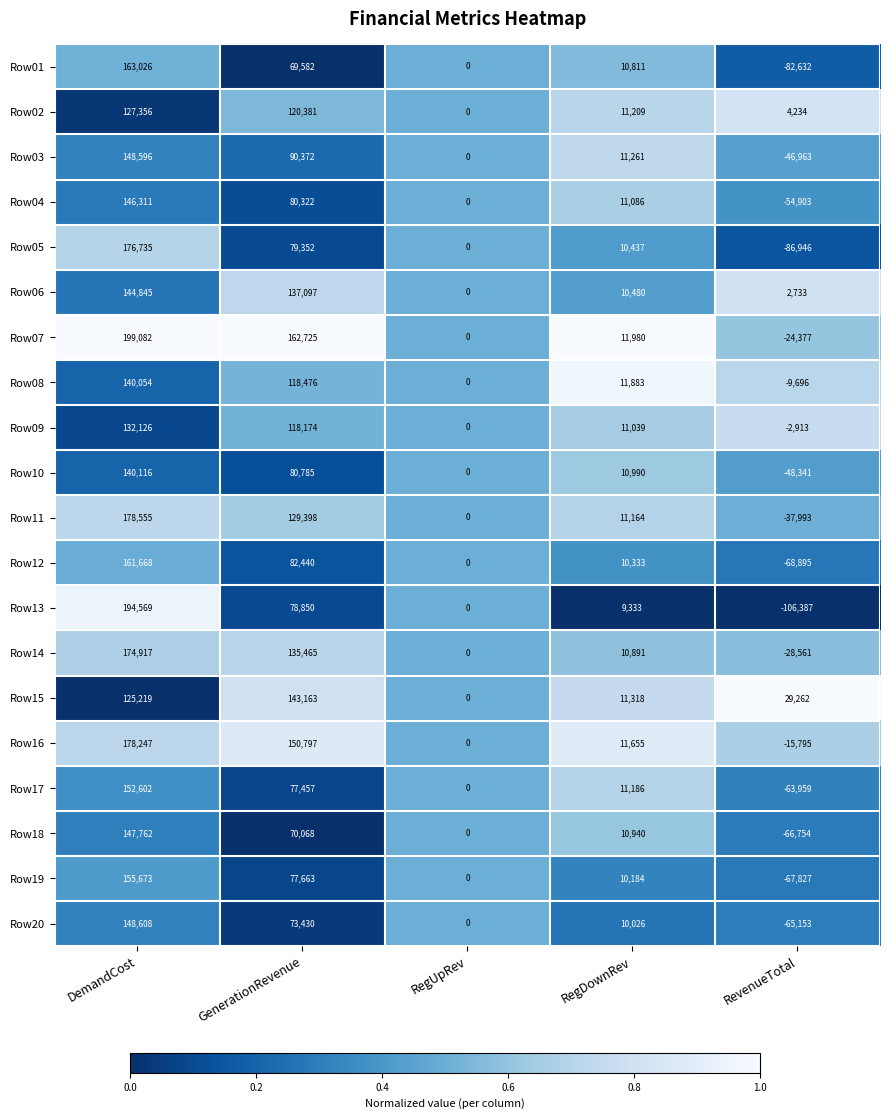

Which series has the largest total across all categories?

Row07